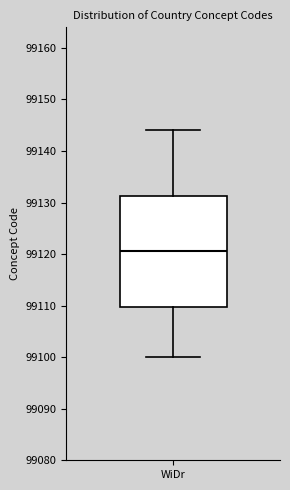

Transcribe this box plot: give where the median line is, the range the box spans, and where the two whiskers end, as read against the y-axis. The values are not printed on the chart, so give them approximately, as read against the axis.

median 99121, box 99110 to 99131, whiskers 99100 to 99144